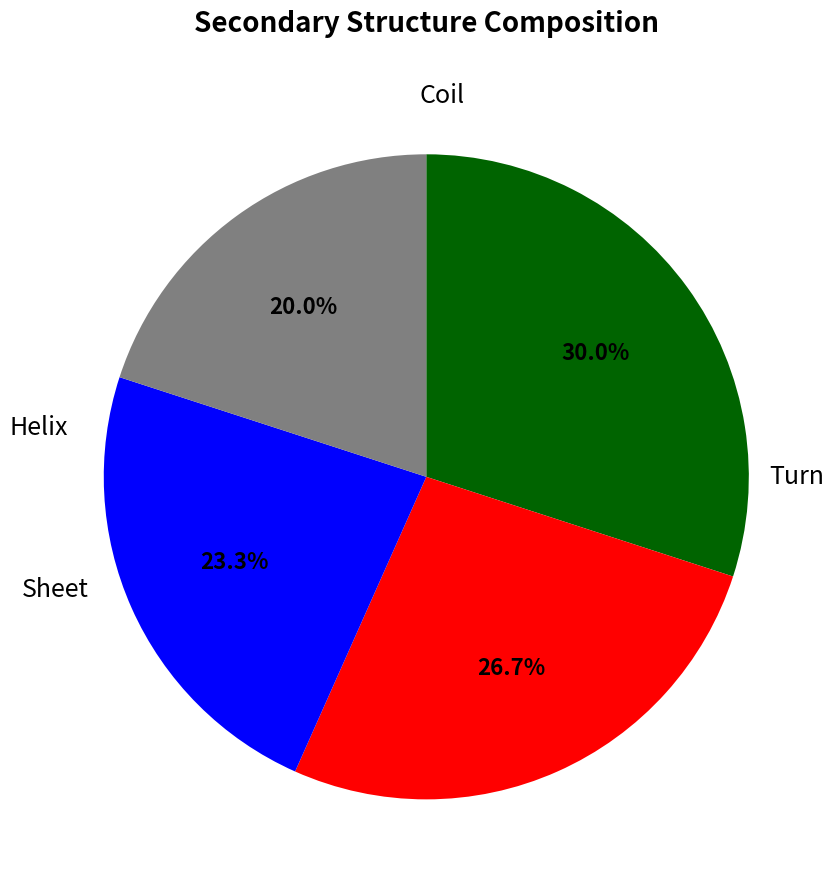

Count the number of slices in the pie.

4